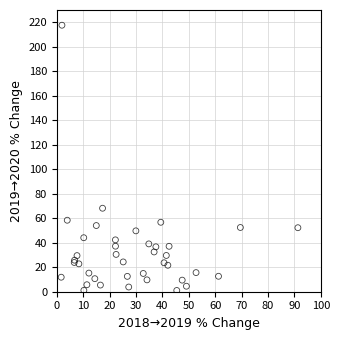

What Y value in the scatter plot is closest to 109?

68.2